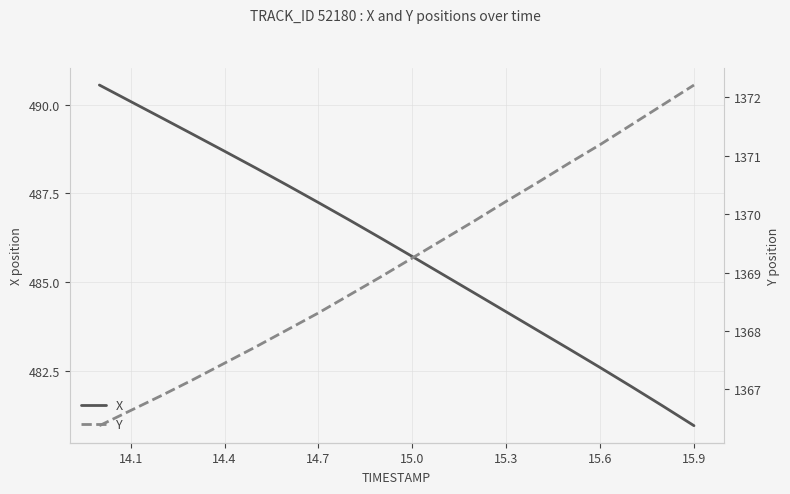

At how many categories does at least one series exceed 1167?

20